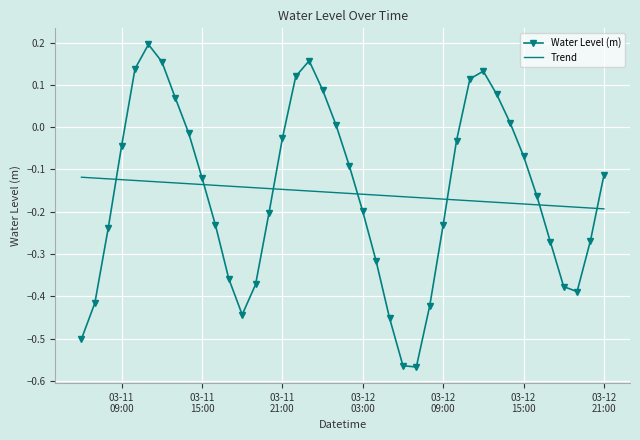

Which series ends up on top after the final intersection of Water Level (m) and Trend?

Water Level (m)